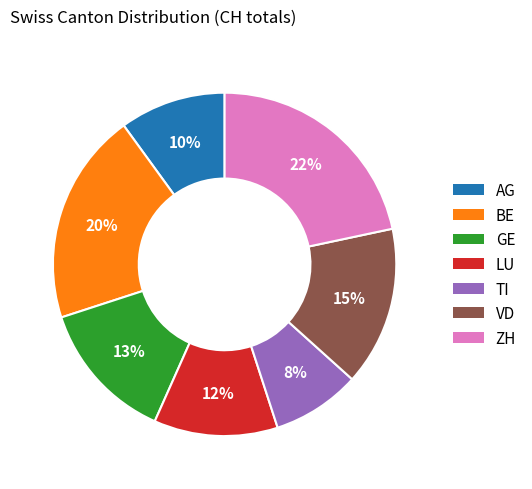

Is it true that TI is 8% of the pie?

True